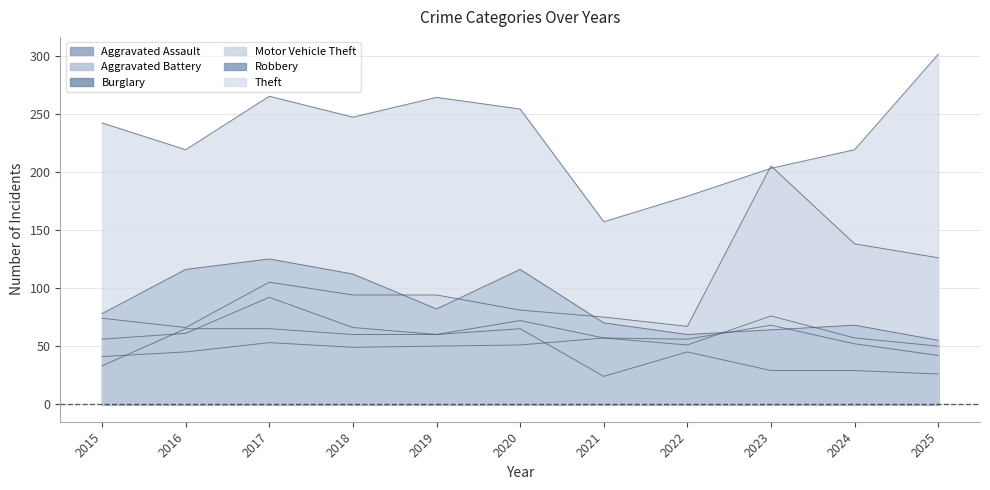

Where is Burglary nearest to the value 58?

2015